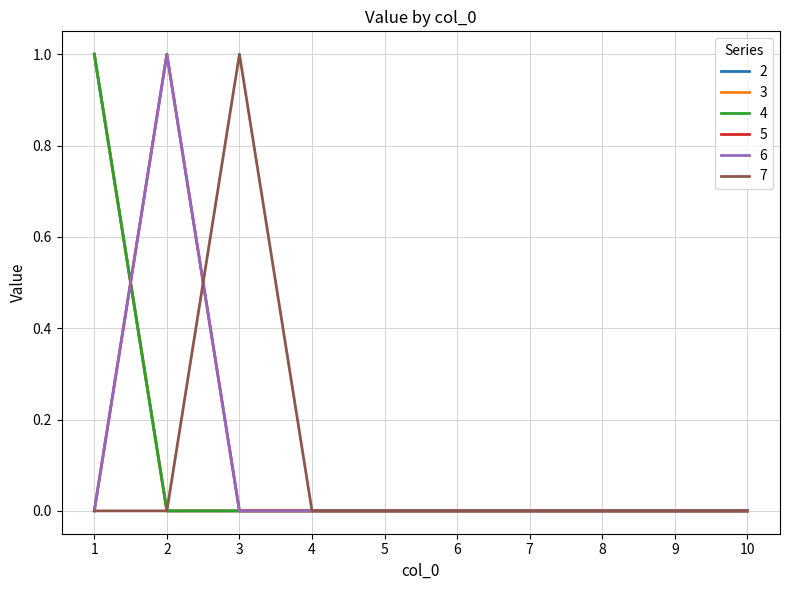

Which series has the largest range (max minus min)?

2